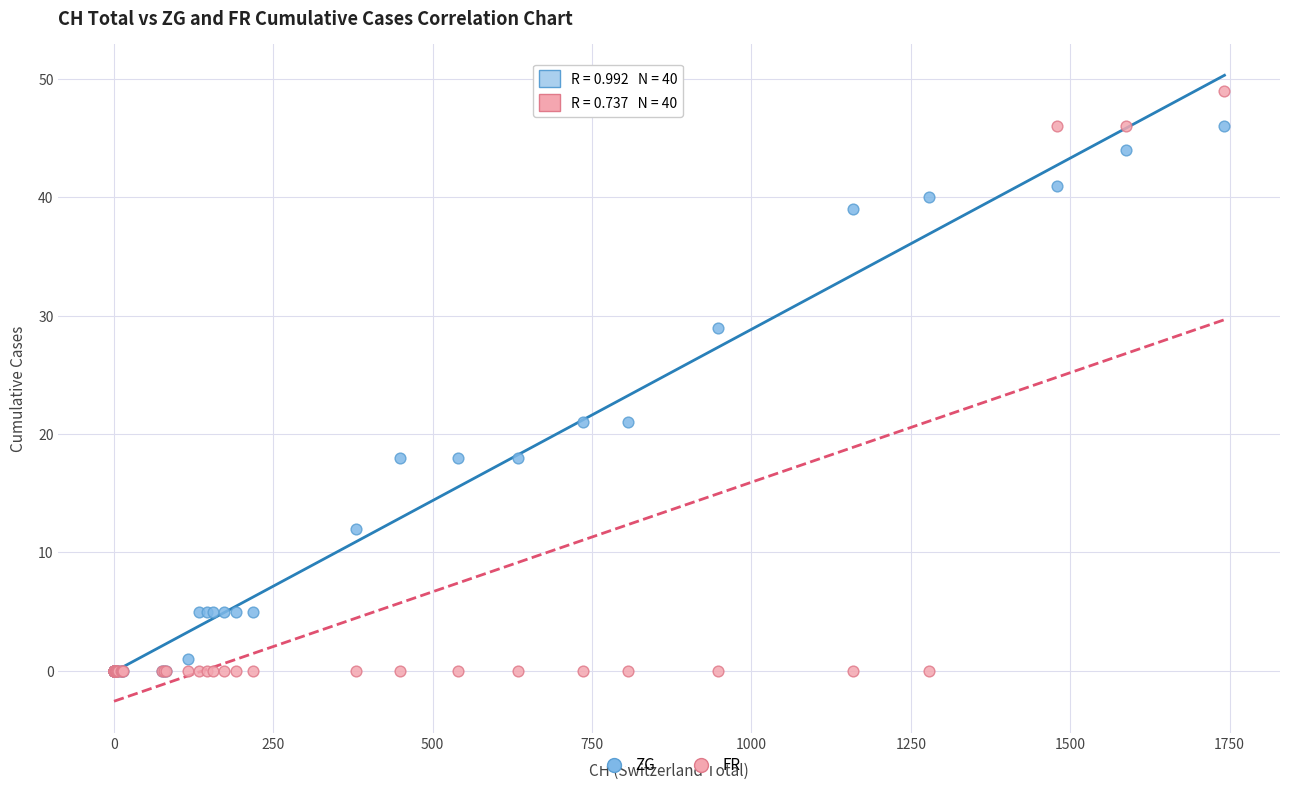

Which series has the widest spread of Y values?

FR